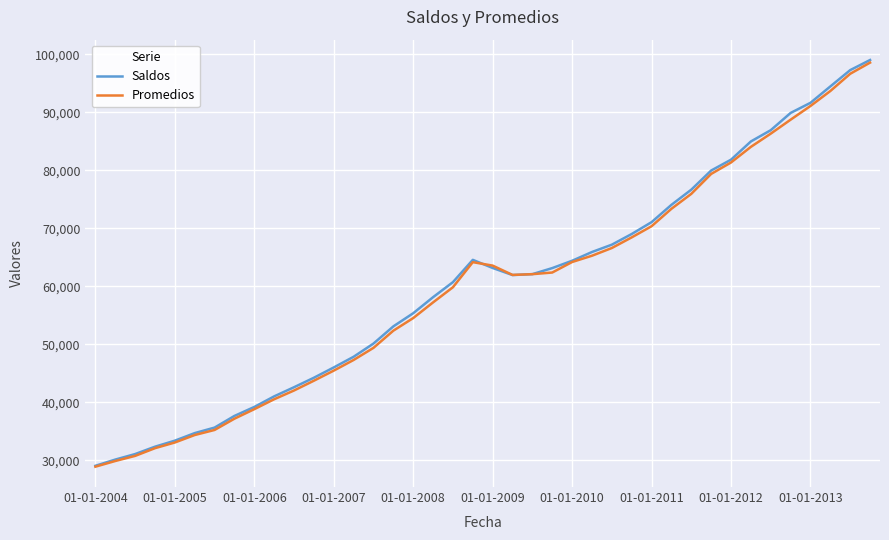

What is the maximum value shown in the chart?

99041